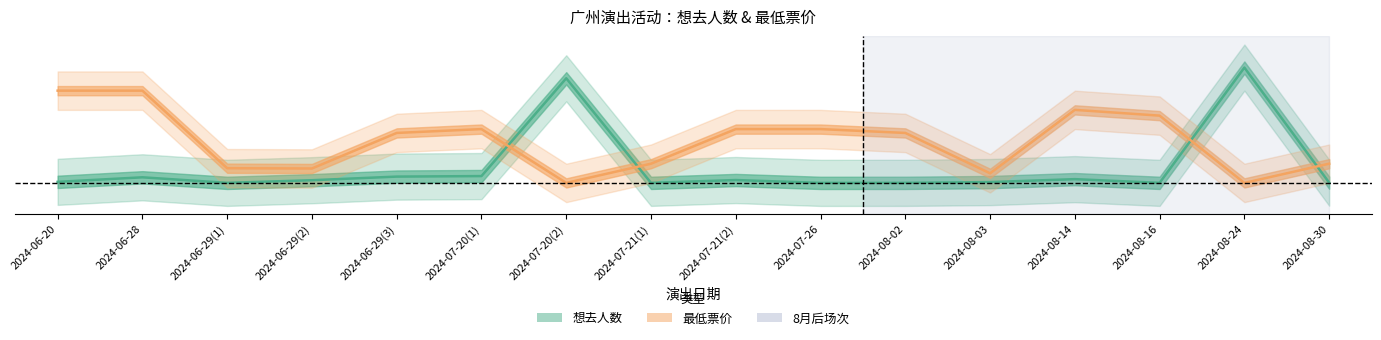

Which series has the largest total across all categories?

最低票价